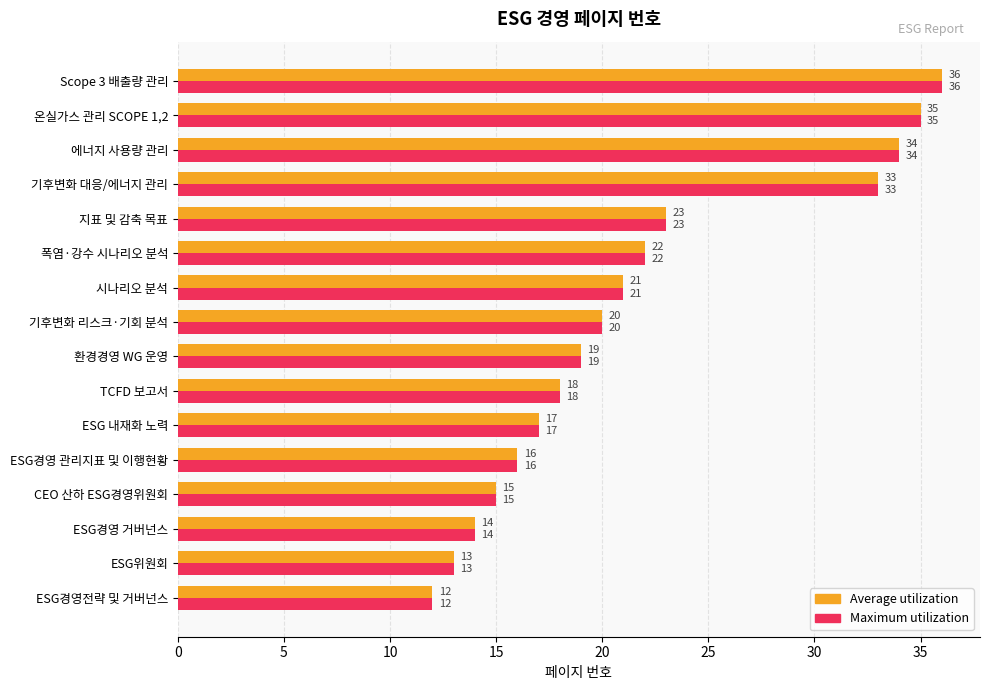

What is the maximum value for Maximum utilization?

36